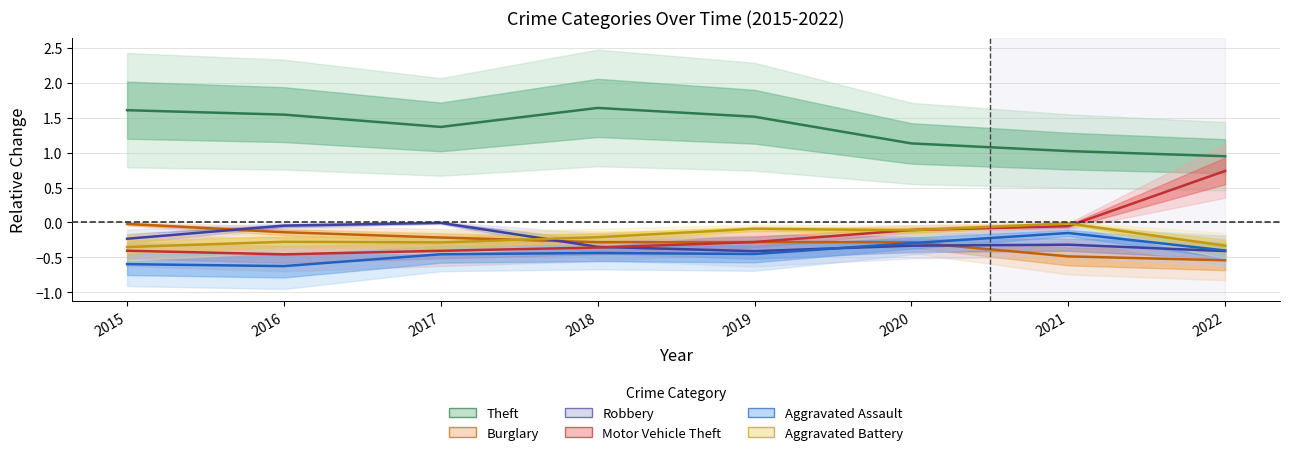

Read the Robbery value at 2019.

-0.4